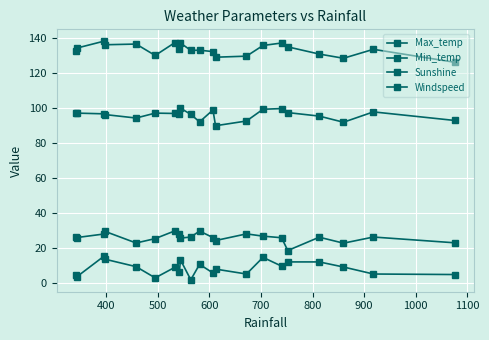

How many lines are shown in the chart?

4